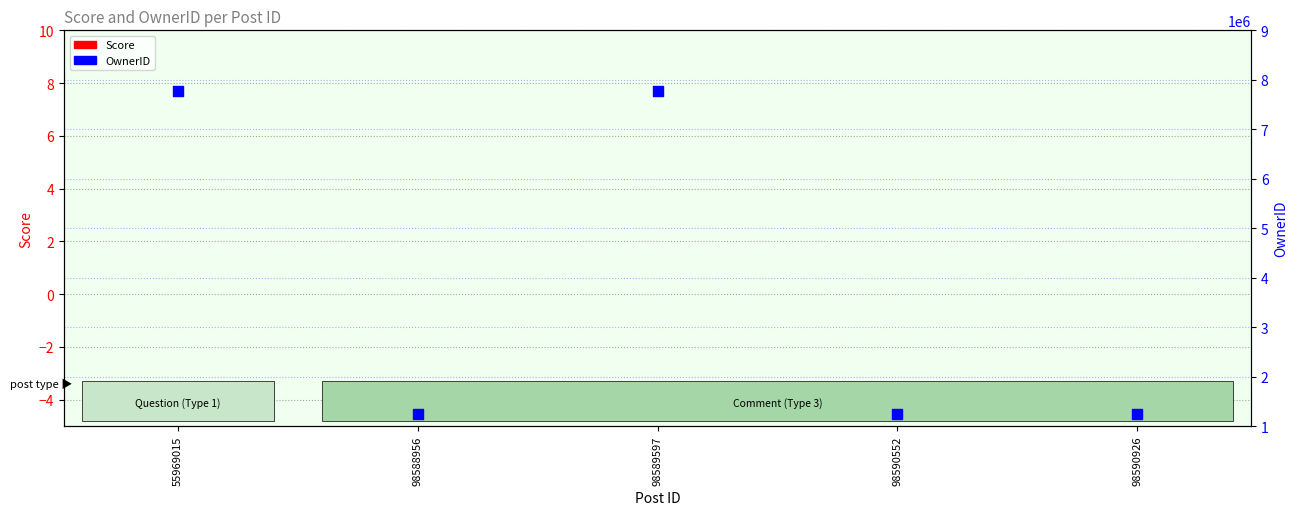

Which series has the largest total across all categories?

OwnerID